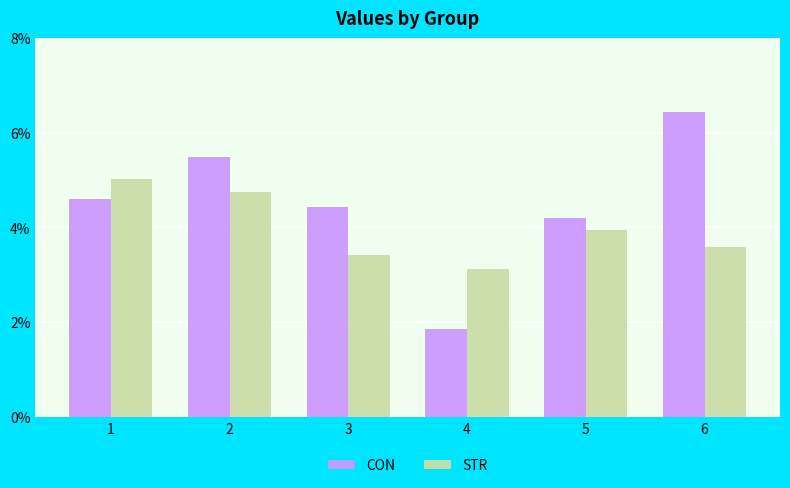

What is the difference between the maximum and second lowest values in the STR series?

1.6